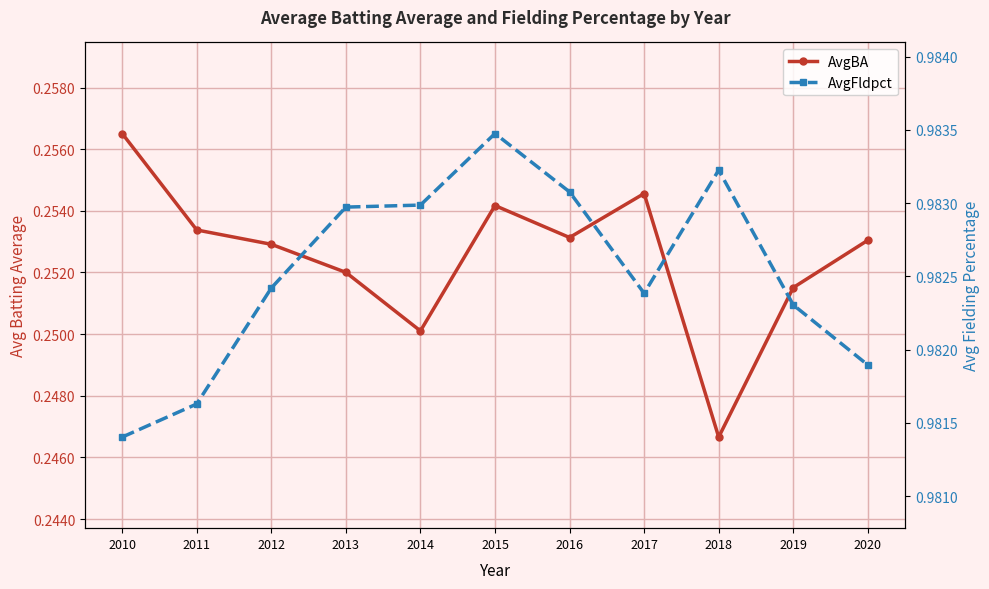

What is the total value across all series at 2015?

1.2